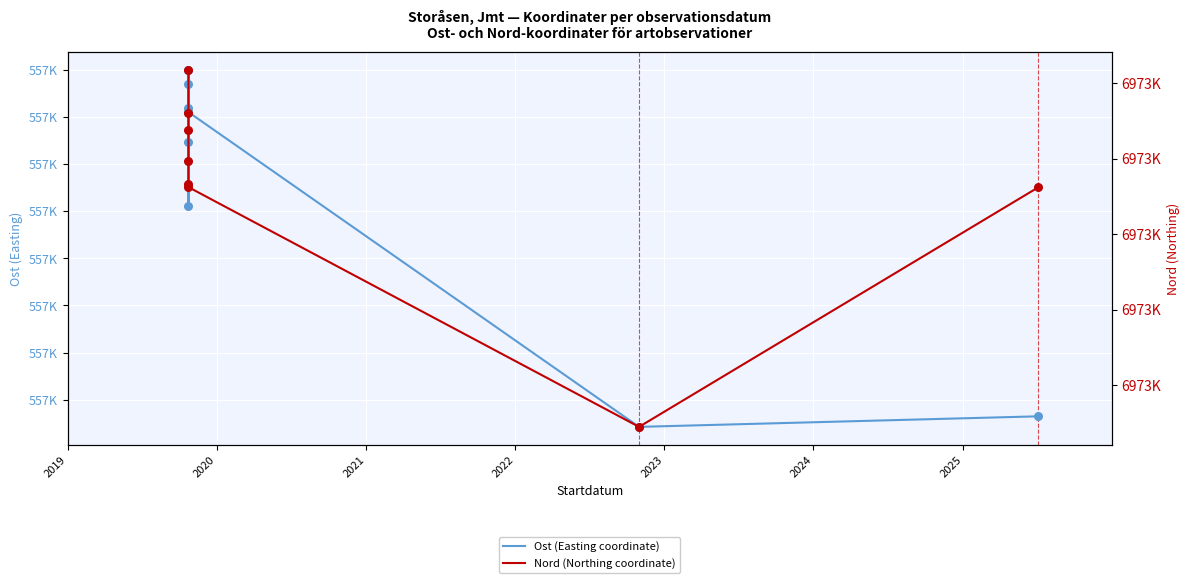

What is the total value across all series at 2019?

7529448.2